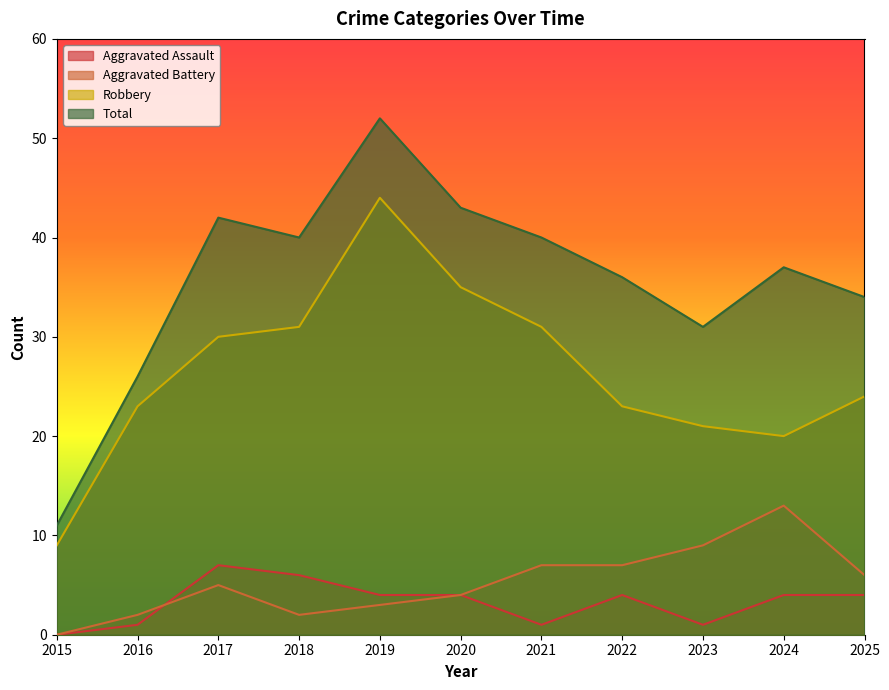

Which category has the lowest value in the Robbery series?

2015